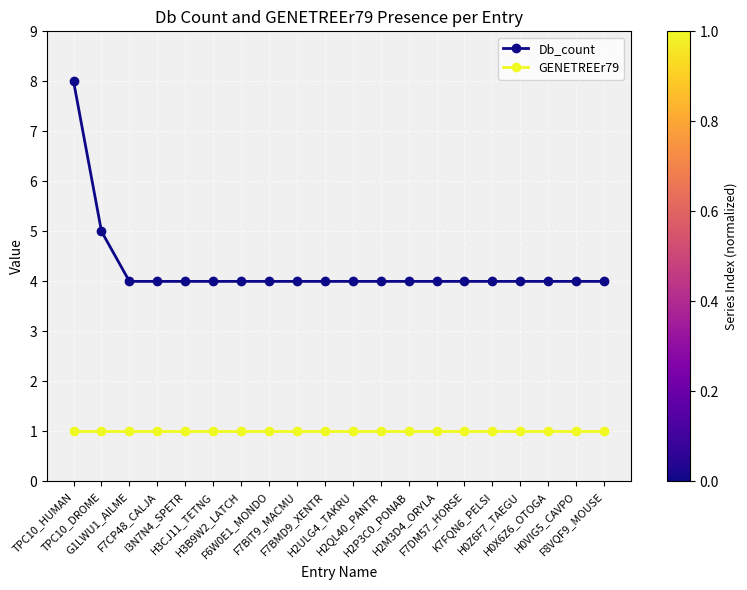

What is the sum of all Db_count values?

85